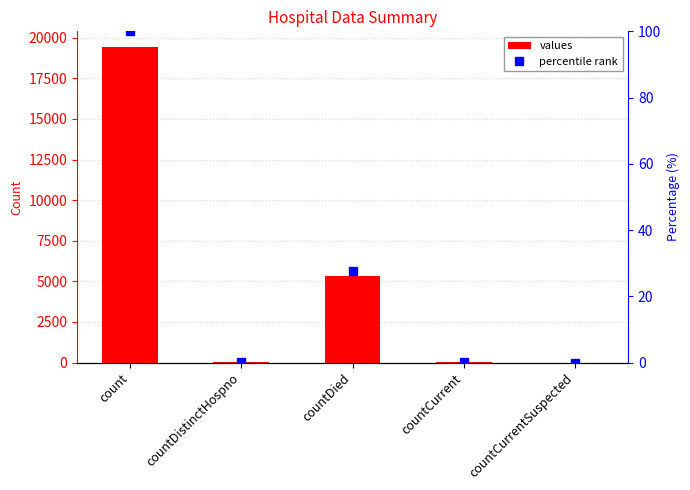

What is the sum of the percentile rank values at countCurrentSuspected and countDistinctHospno?

0.2